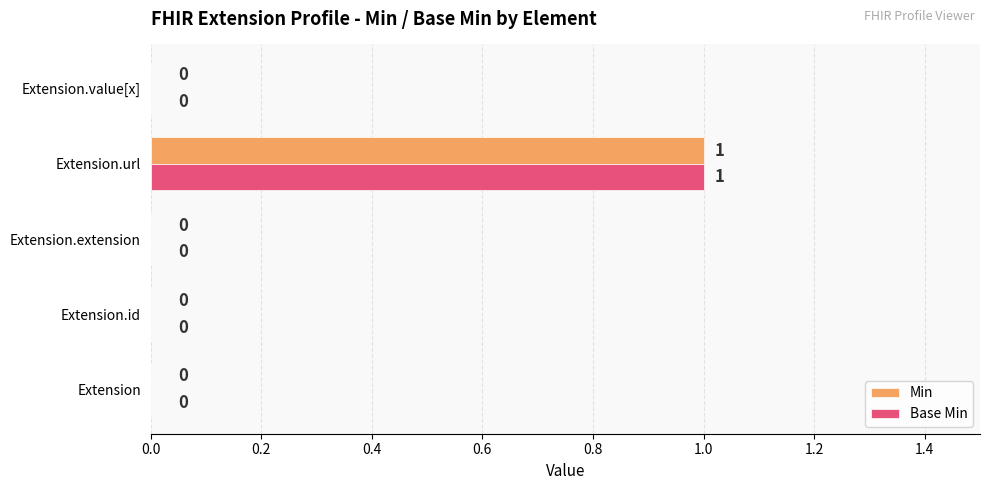

The Min series shows 1 at Extension. True or false?

False